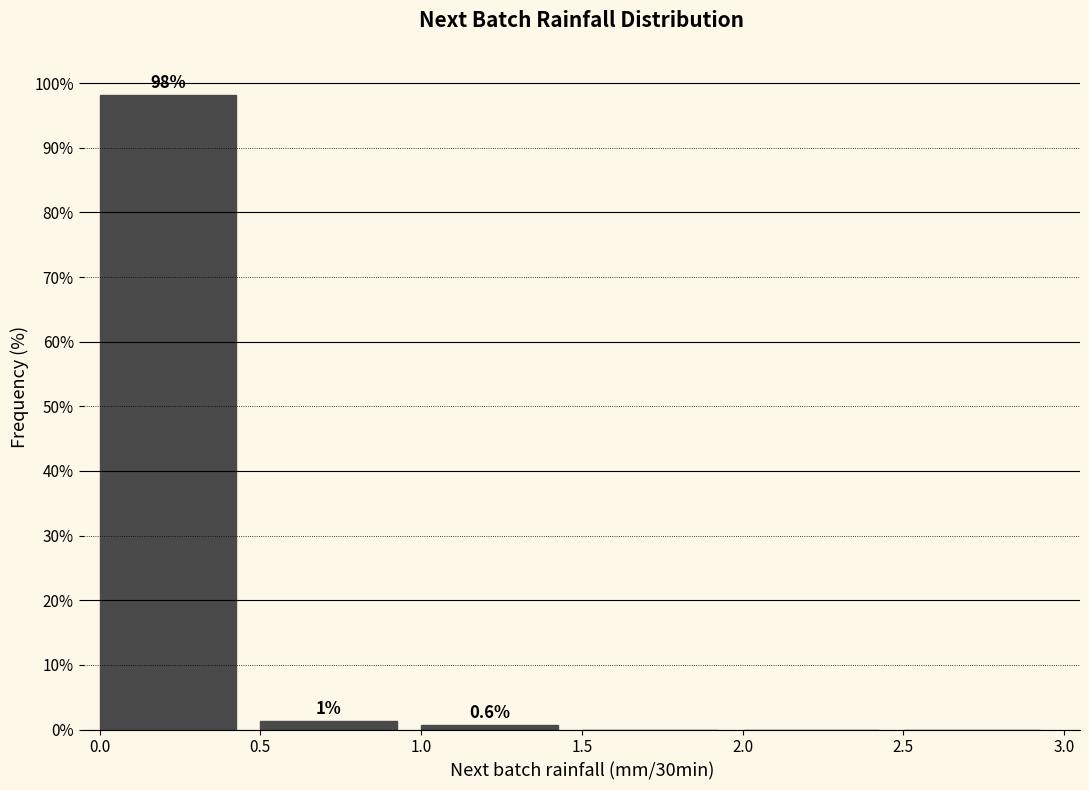

Over which range of the x-axis is the bar tallest?

0.0 to 0.5